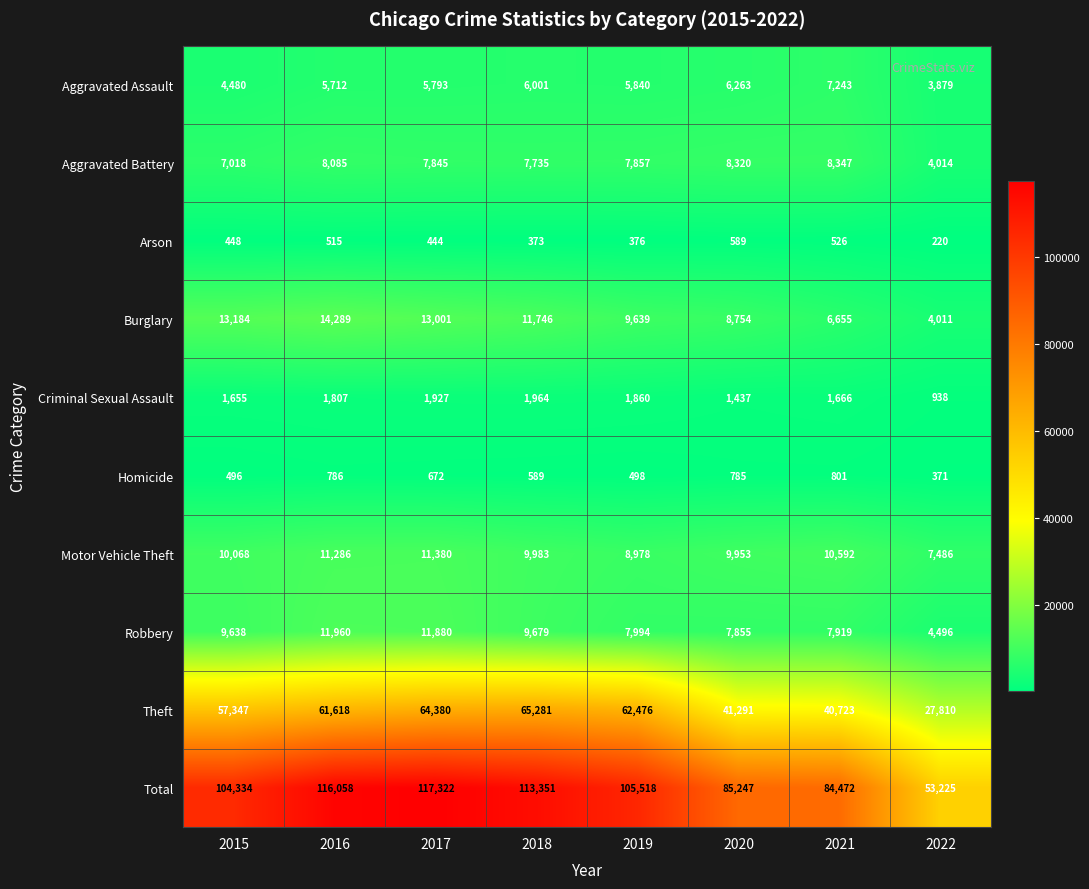

What is the average value of the Burglary series?

10160